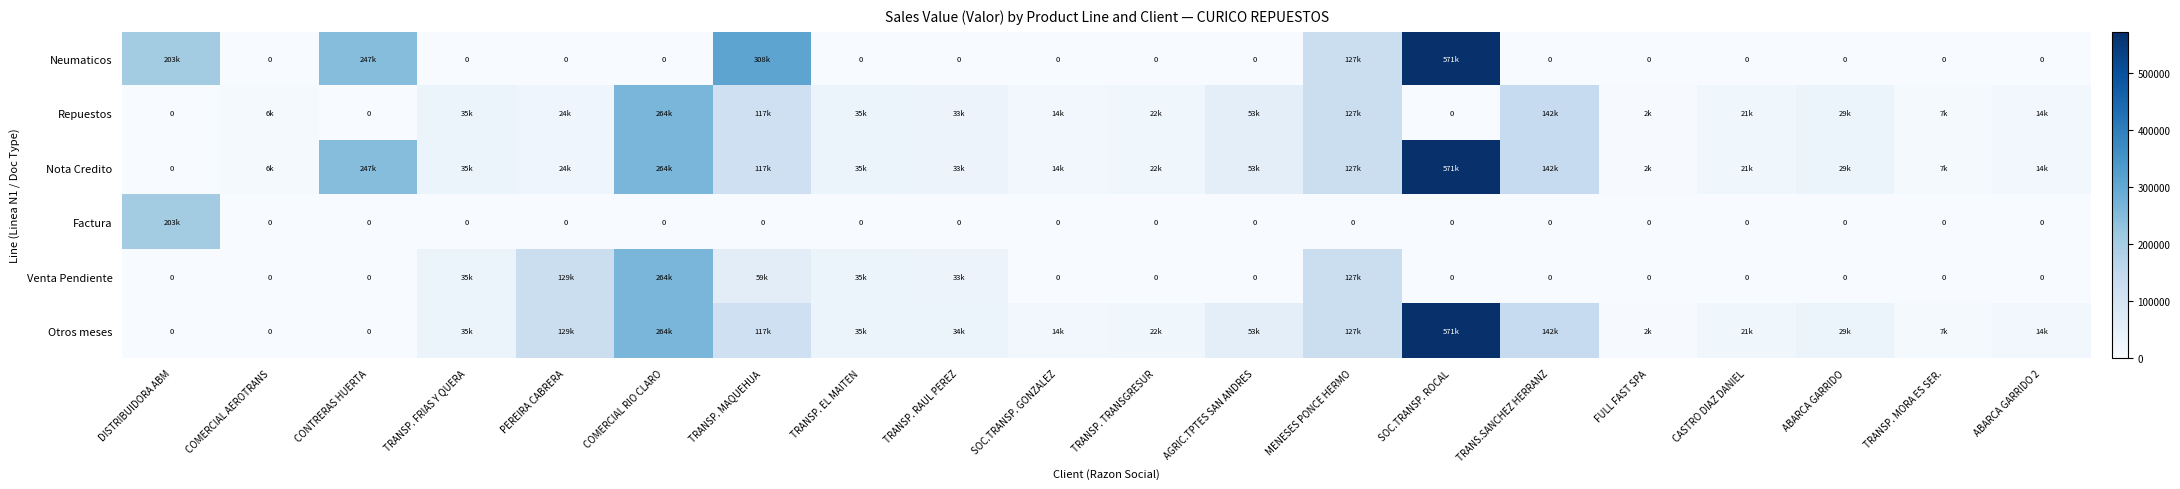

At how many categories does at least one series exceed 561230?

1